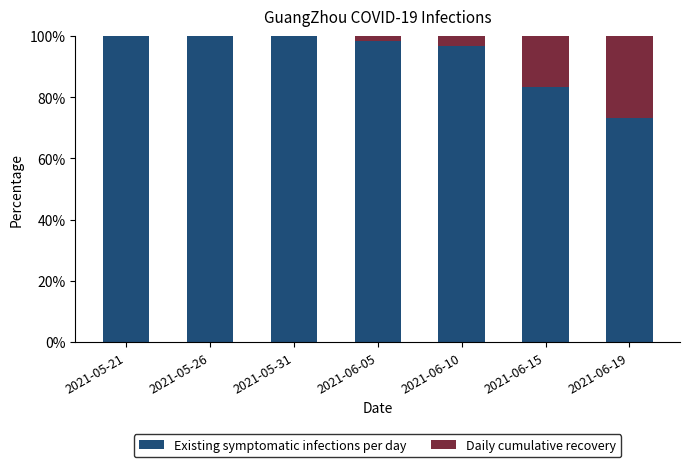

What is the highest value of the Existing symptomatic infections per day series?

100.0